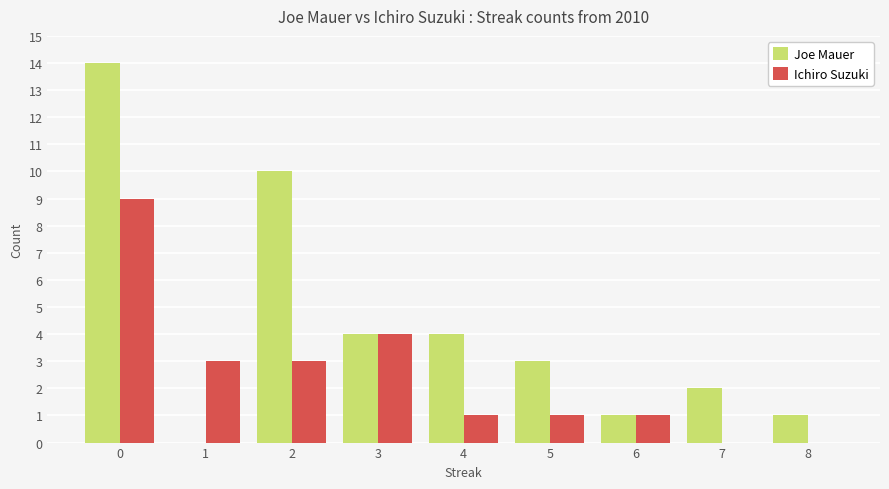

What is the approximate value of Joe Mauer at 7?

2